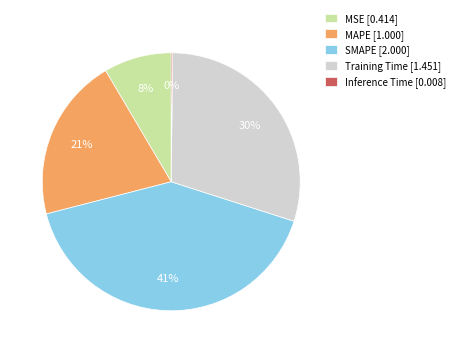

The MAPE slice represents 6% of the pie. True or false?

False